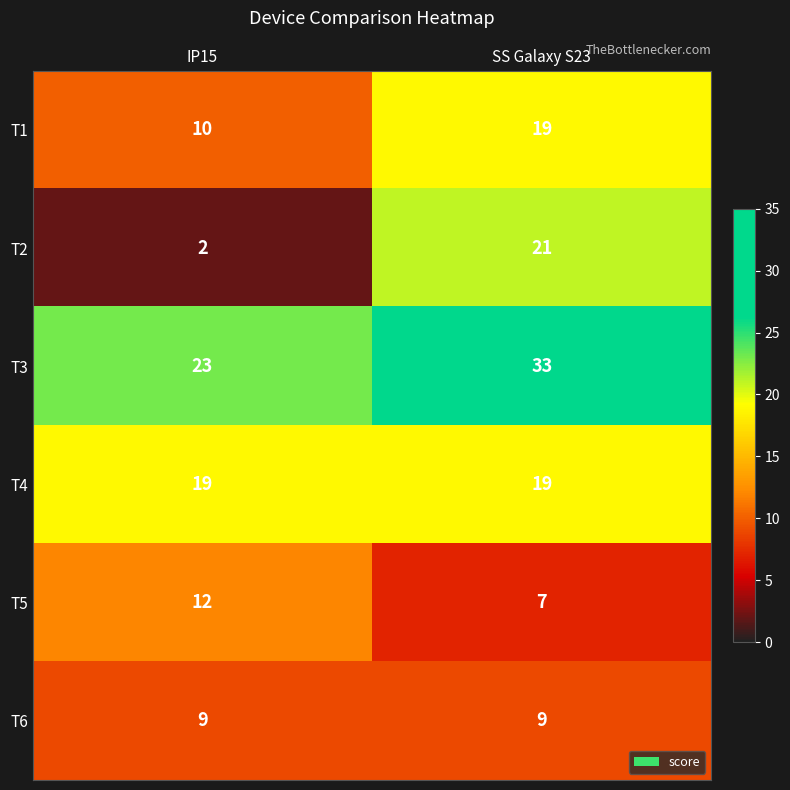

Which series has the largest range (max minus min)?

T2